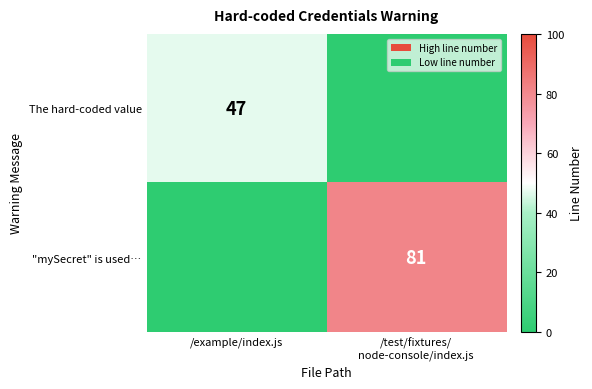

Count the number of categories in the chart.

2